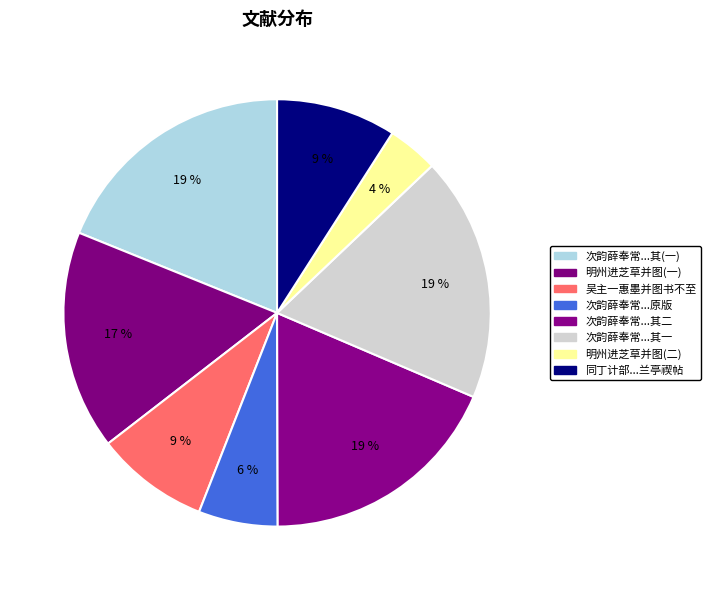

How many segments does this pie chart have?

8